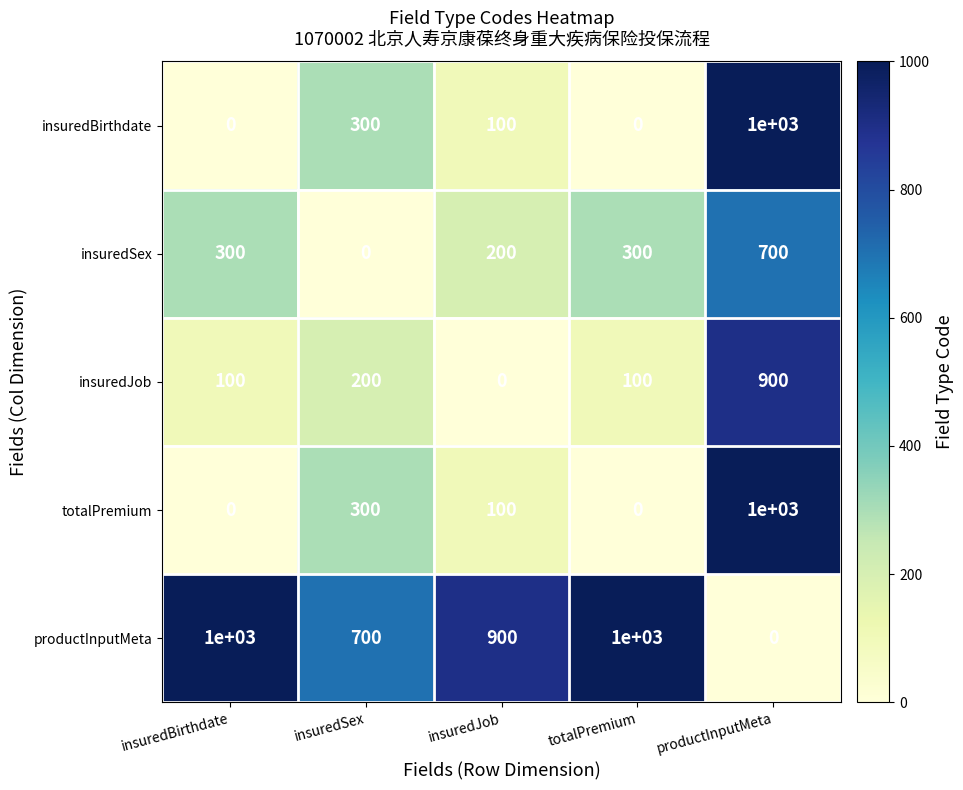

What is the difference between the highest and lowest values at productInputMeta?

1000